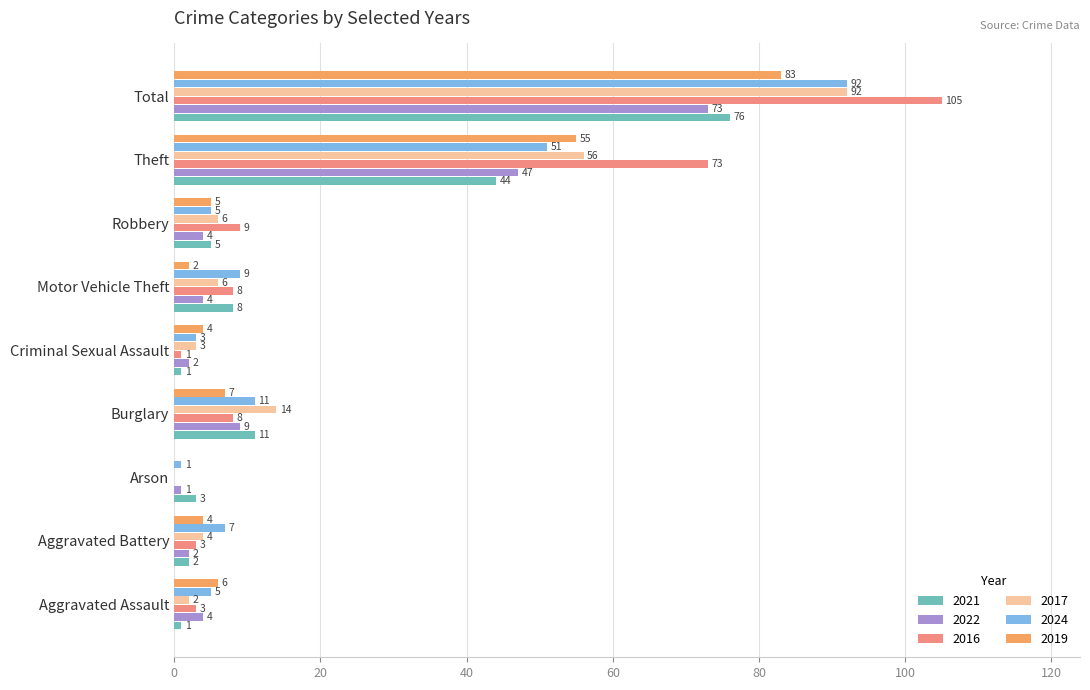

What is the spread (max minus min) of values at Aggravated Assault?

5